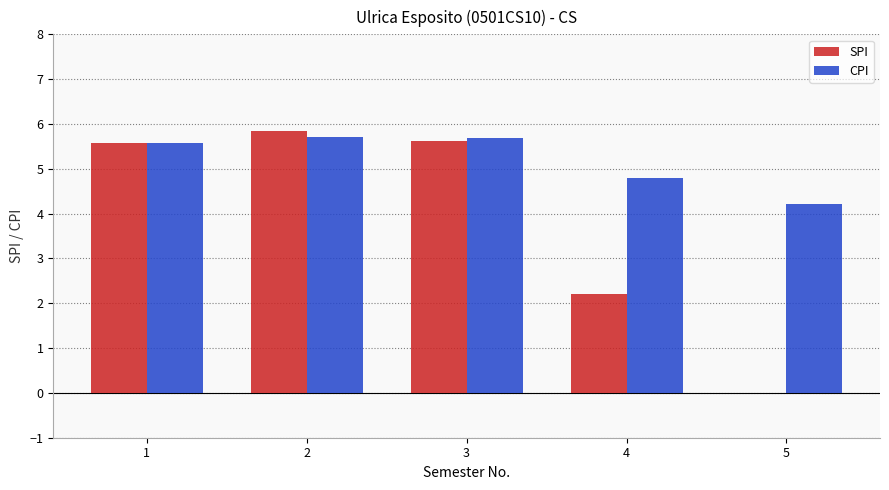

The CPI series shows 6.4 at 5. True or false?

False